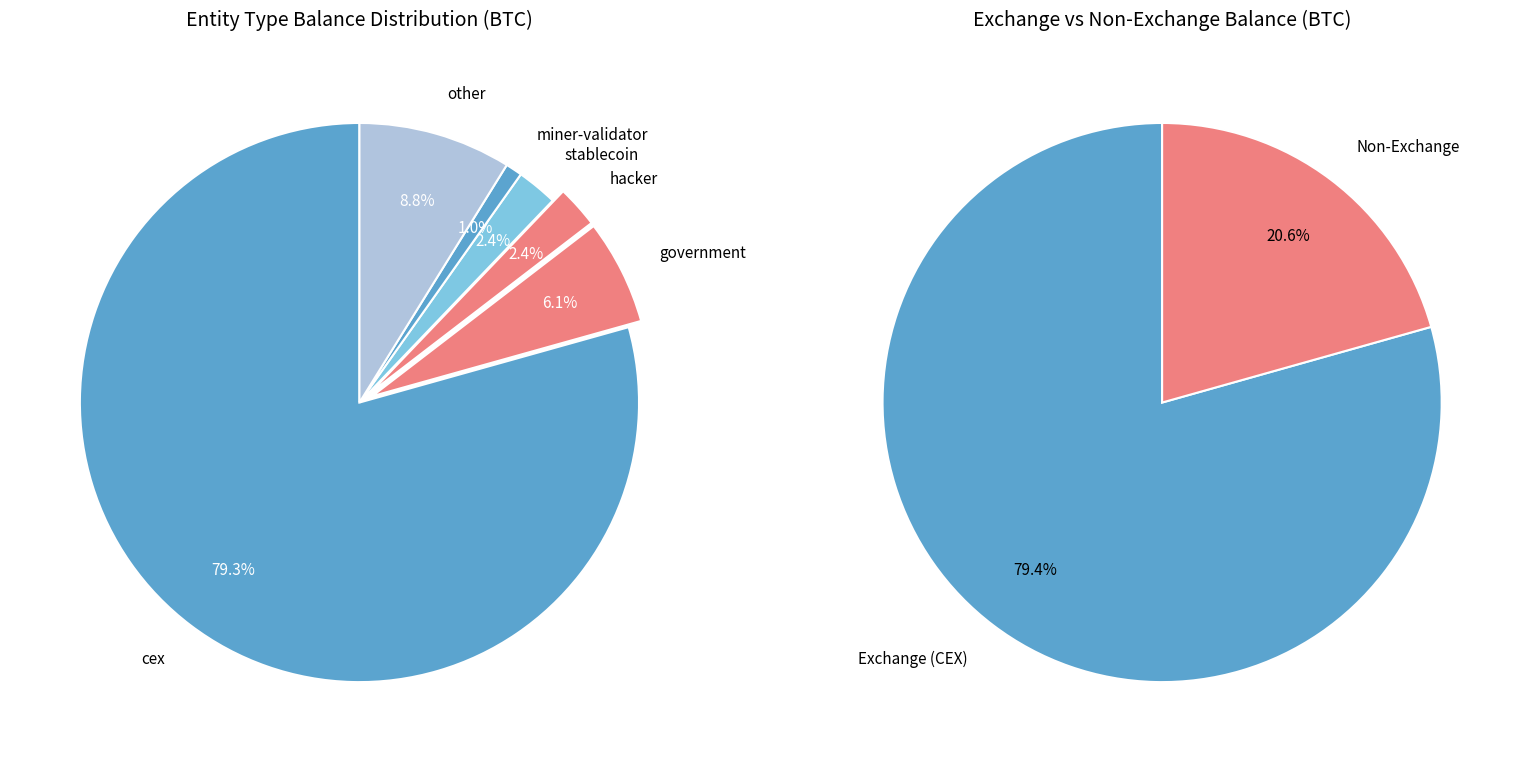

How many slices are in this pie chart?

6